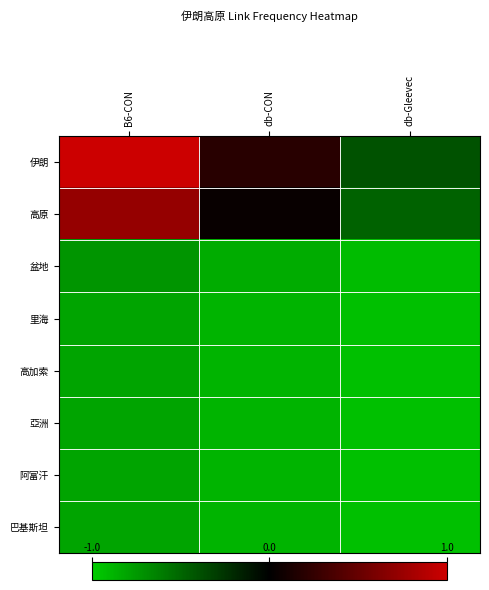

Rank the series by their maximum value, from highest to lowest.

伊朗, 高原, 盆地, 里海, 高加索, 亞洲, 阿富汗, 巴基斯坦